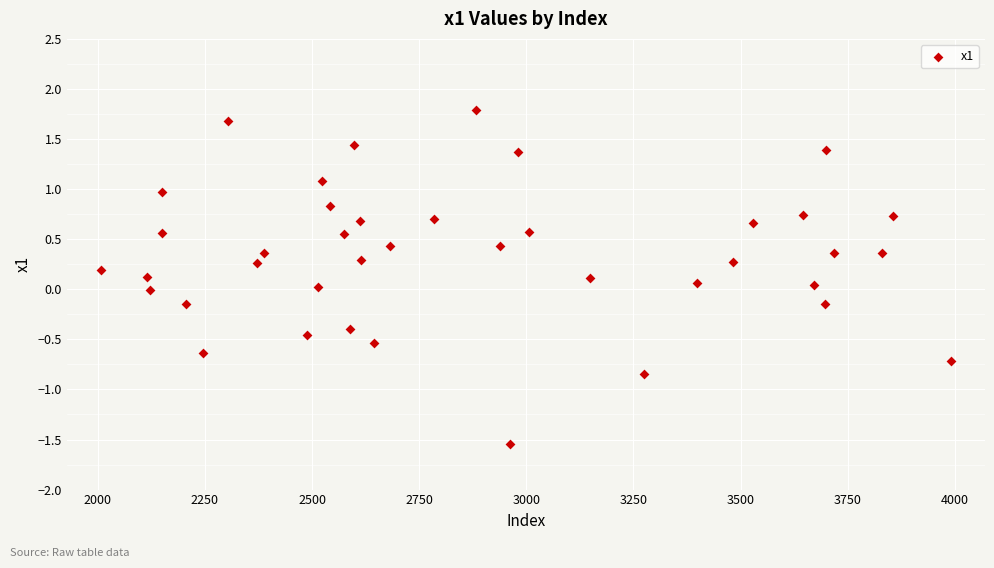

What is the range of Y values (max minus min)?

3.3